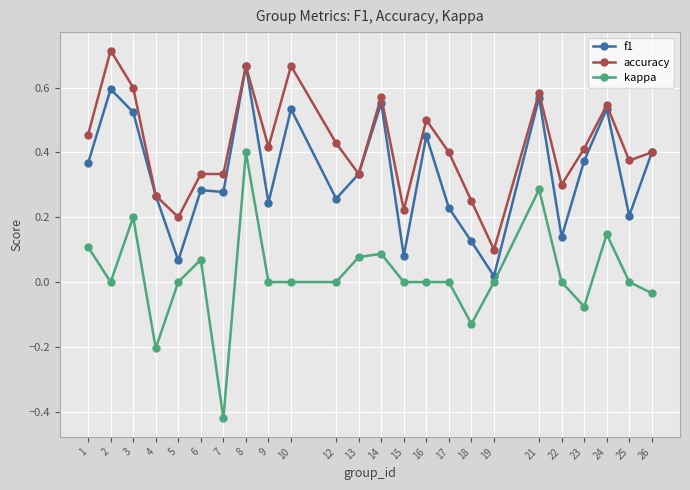

How many data points does each series have?

24